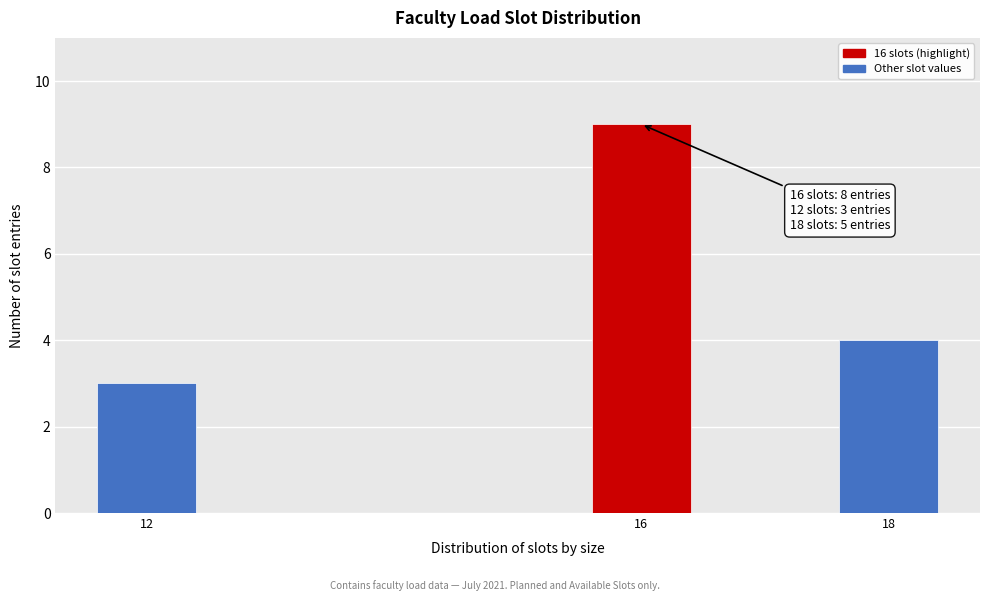

Reading left to right, what are all the values shown in this chart?

12=3	16=9	18=4